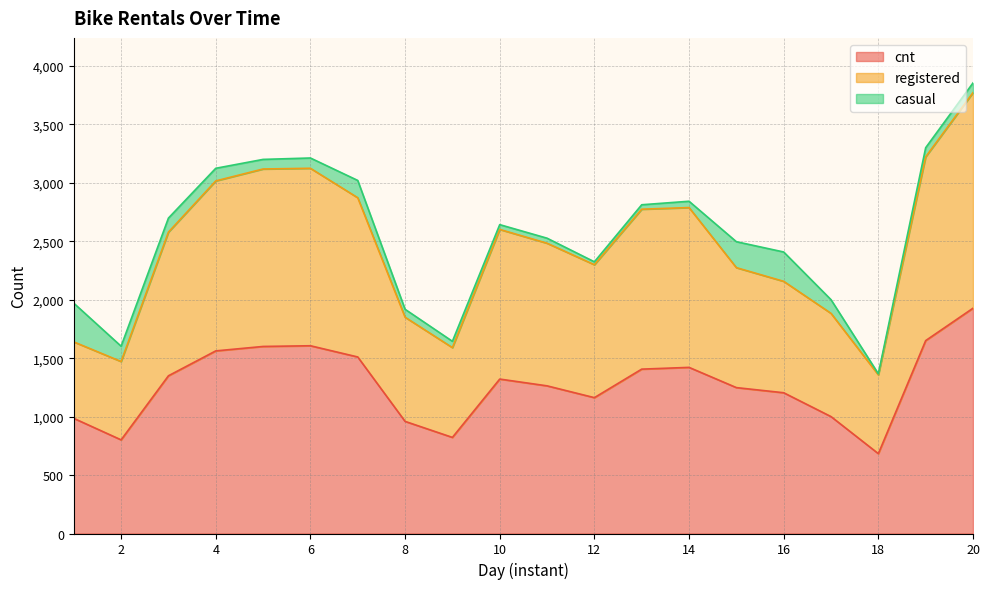

What is the lowest value of the cnt series?

683